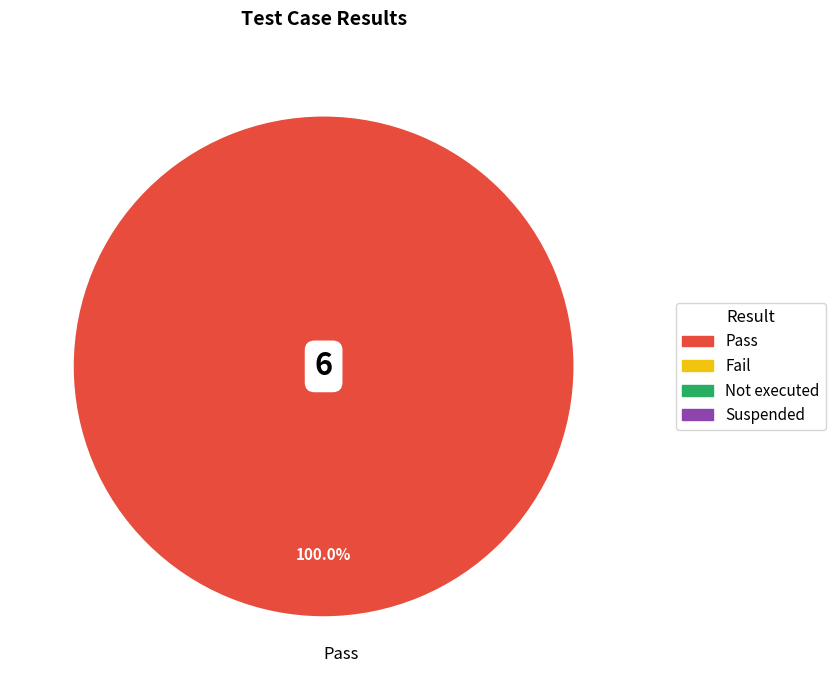

Does any single category account for the majority?

Yes